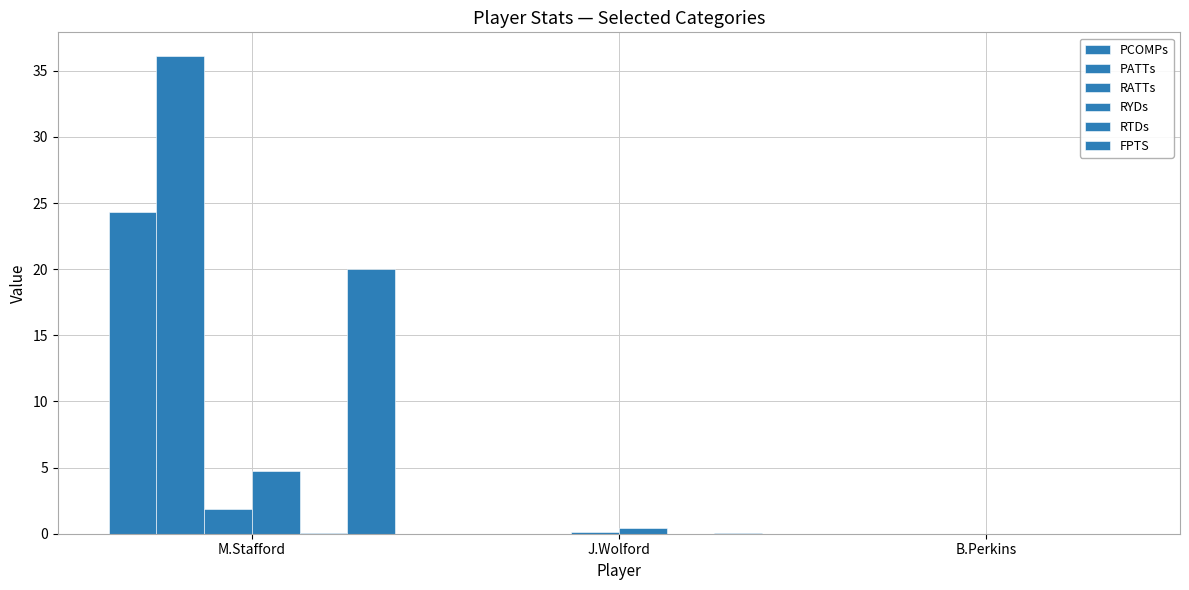

Which series has the largest total across all categories?

PATTs